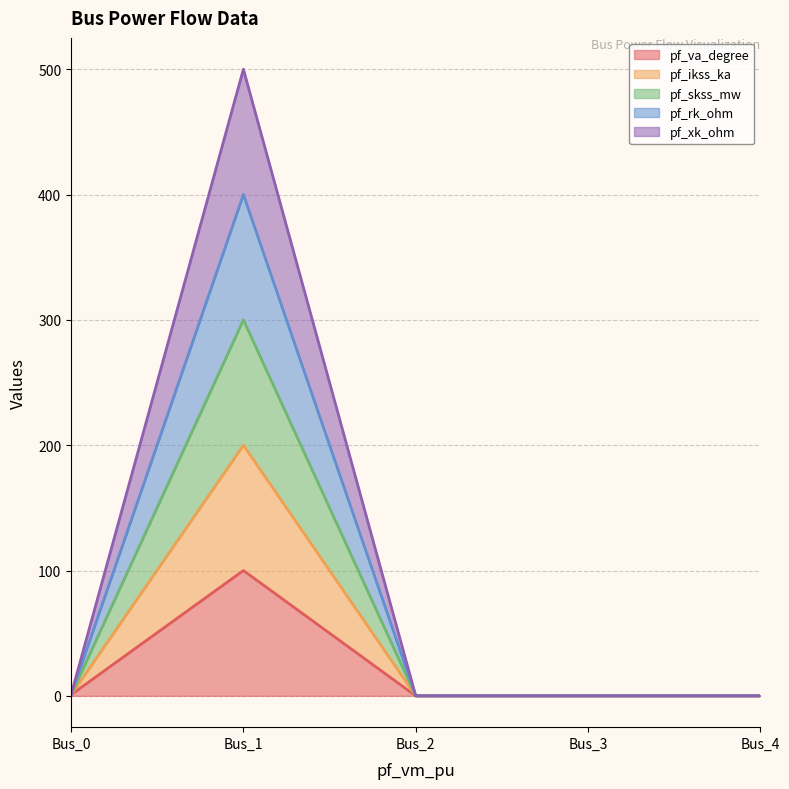

Does the chart have visible grid lines?

Yes